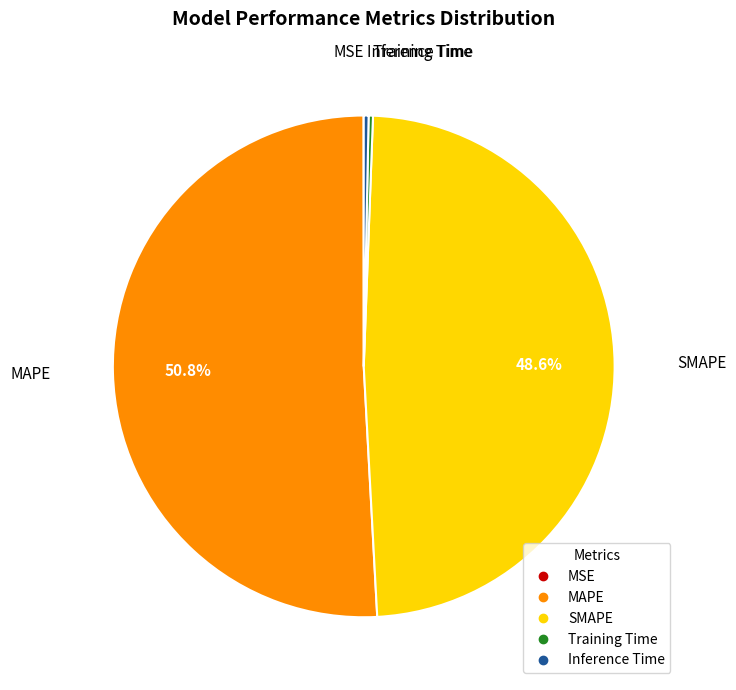

How much of the chart is everything except SMAPE?

51.4%